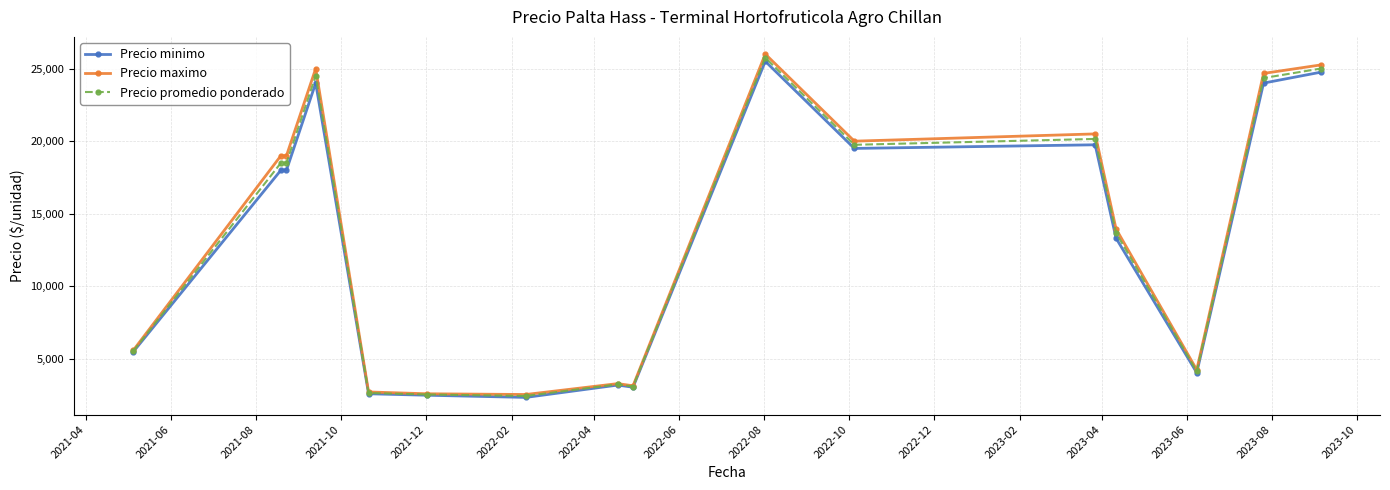

What are all the series names shown in the legend?

Precio minimo, Precio maximo, Precio promedio ponderado